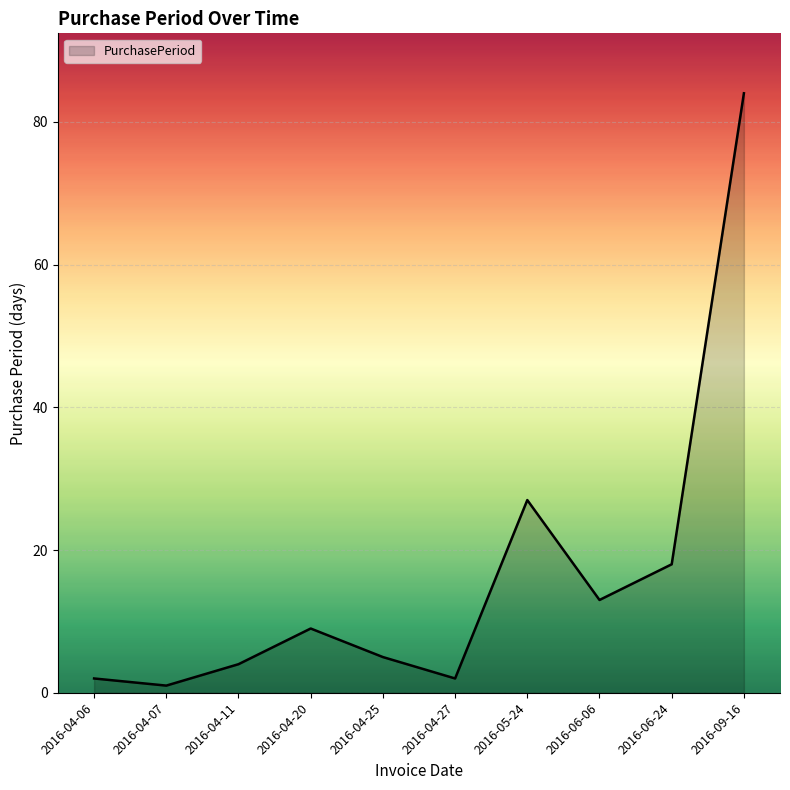

What is the sum of the values at 2016-04-27 and 2016-09-16?

86